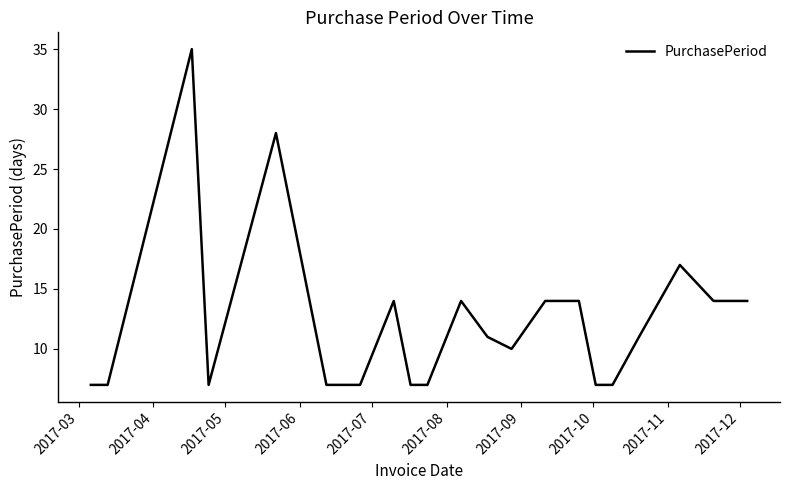

What is the minimum value shown in the chart?

7